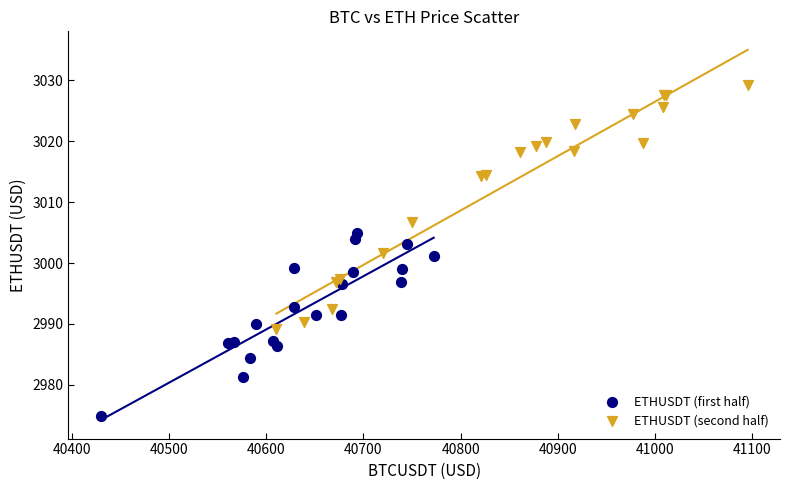

Which series has the largest Y range (max minus min)?

ETHUSDT (second half)